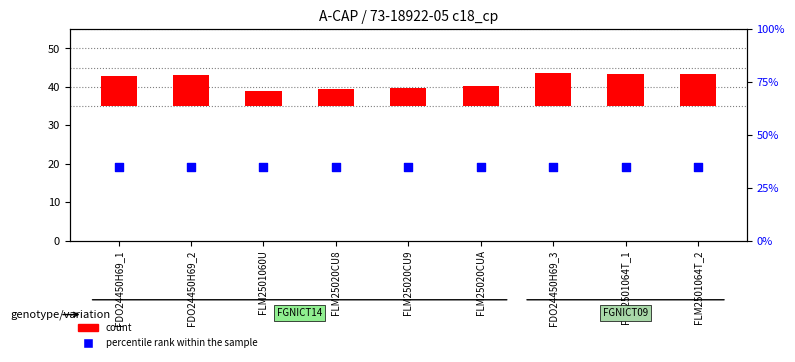

Which series has the widest spread of Y values?

count